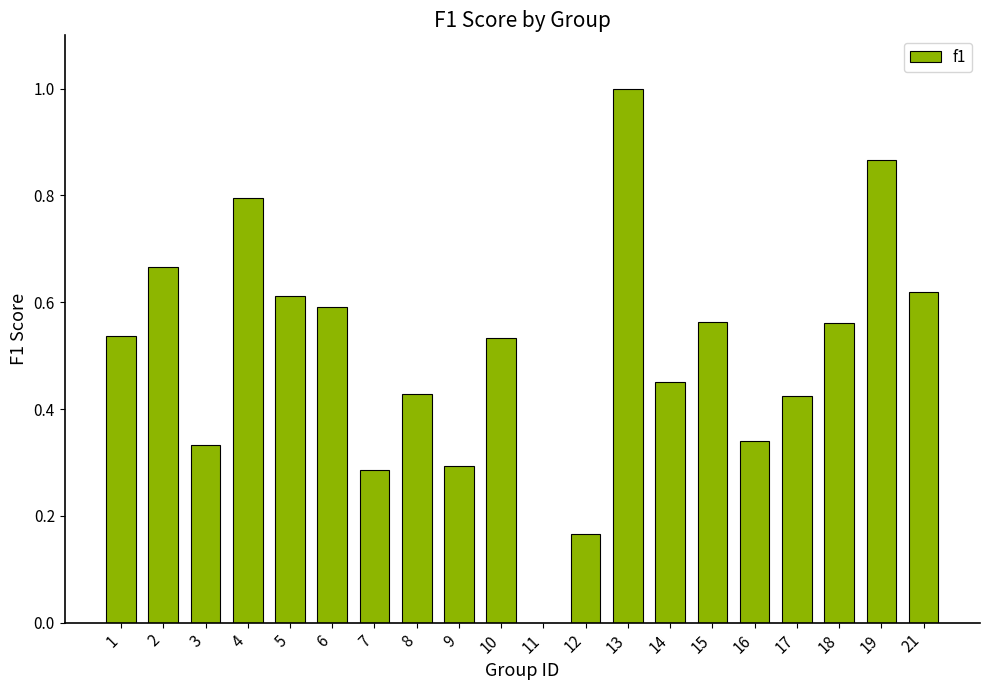

What is the sum of all values?

10.1